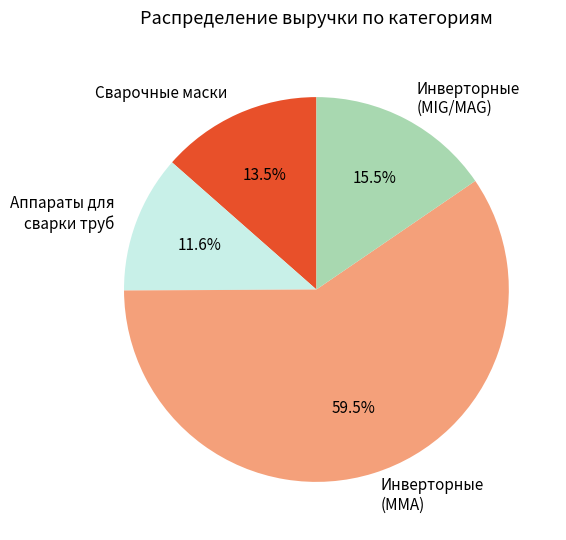

Count the number of slices in the pie.

4